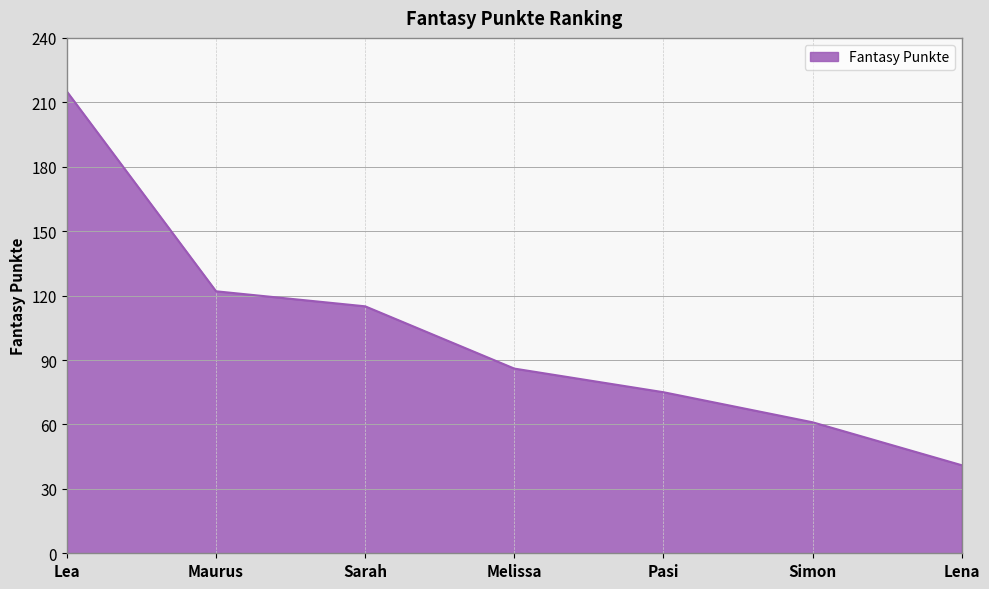

What is the difference between the maximum and minimum values?

174